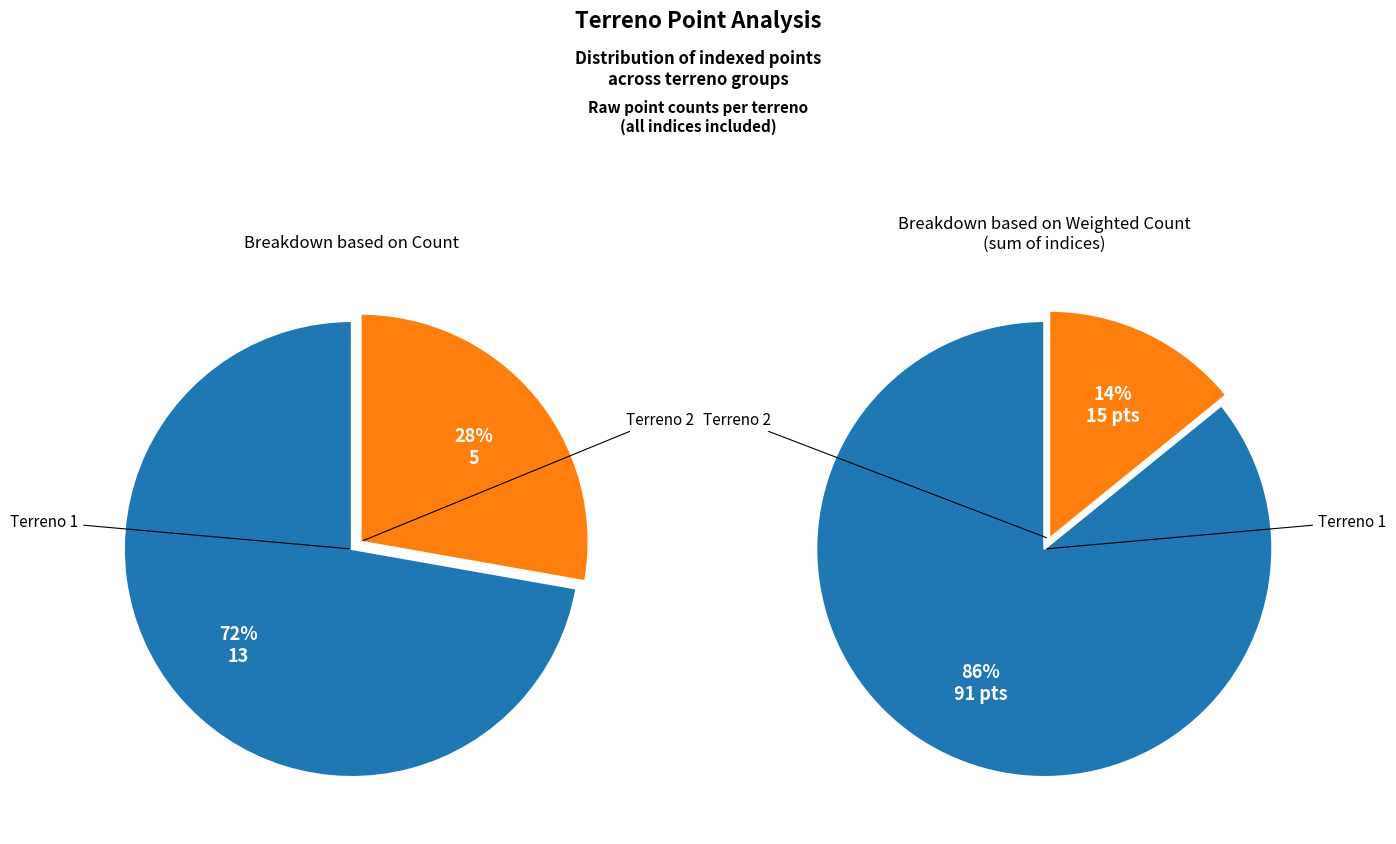

True or false: terreno_2 accounts for 39% of the total.

False